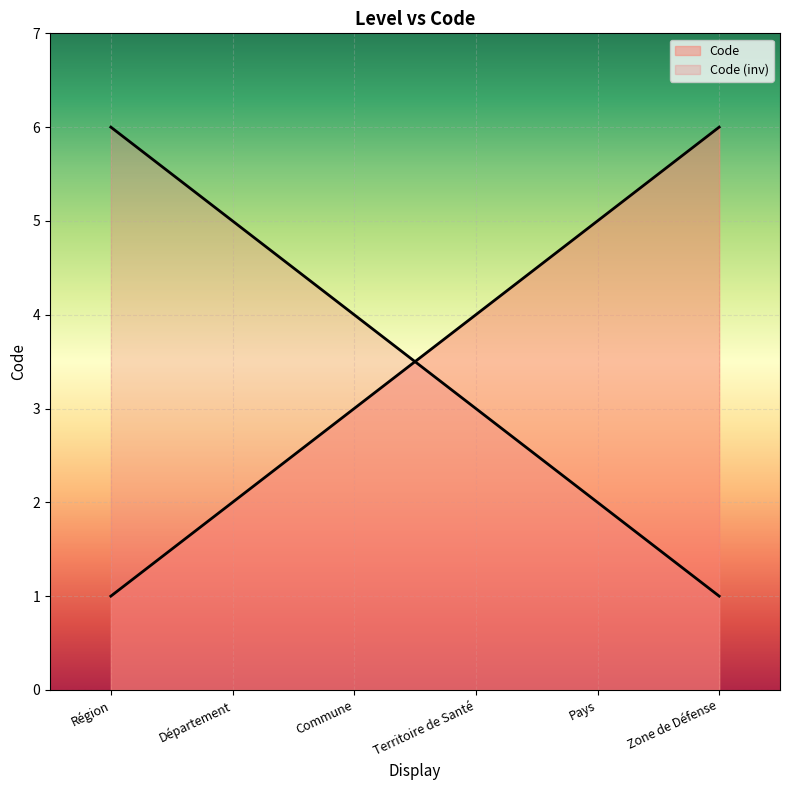

How many values are between 2 and 5?

4